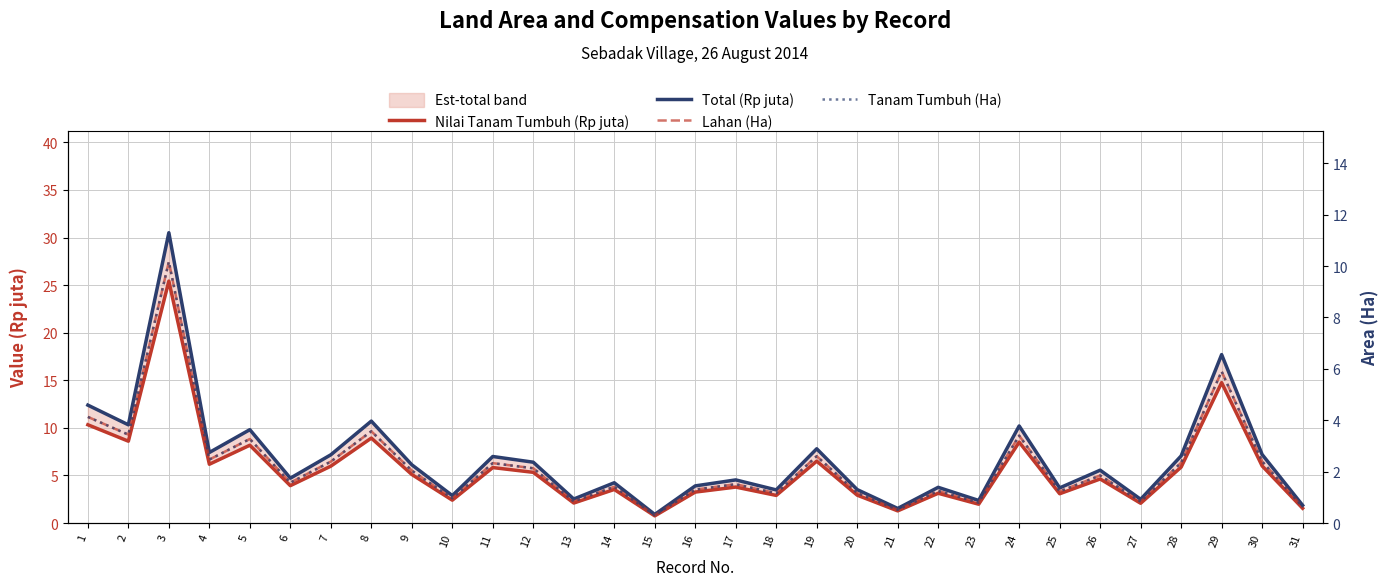

What is the difference between the maximum and minimum values in the Total (Rp juta) series?

29.6